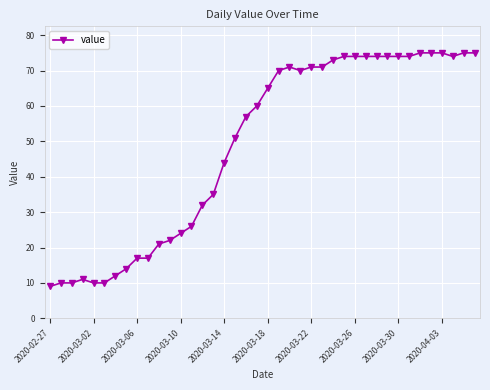

What is the greatest value displayed?

75